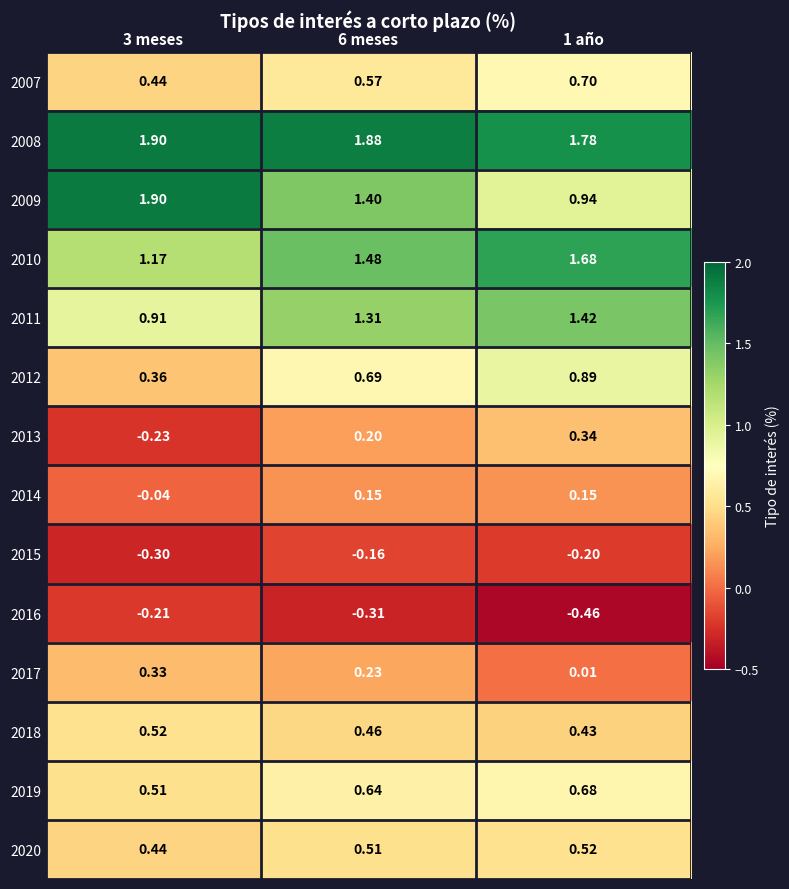

Is the value of 2013 at 1 año greater than the value of 2019 at 6 meses?

No